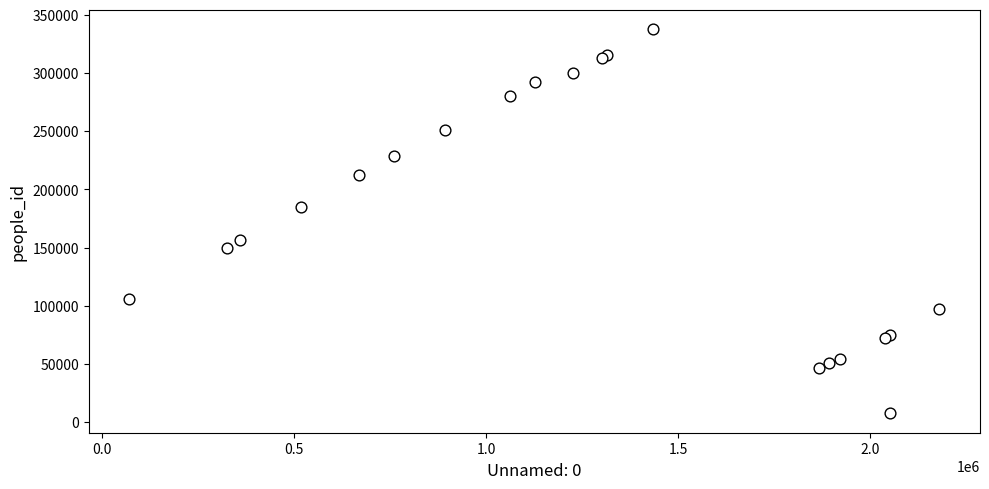

What Y value in the scatter plot is closest to 172693?

185346